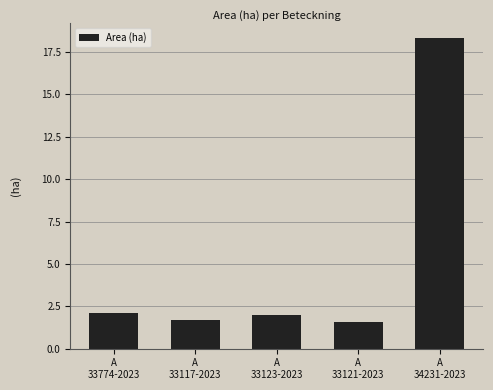

What is the sum of the values at A
34231-2023 and A
33774-2023?

20.4